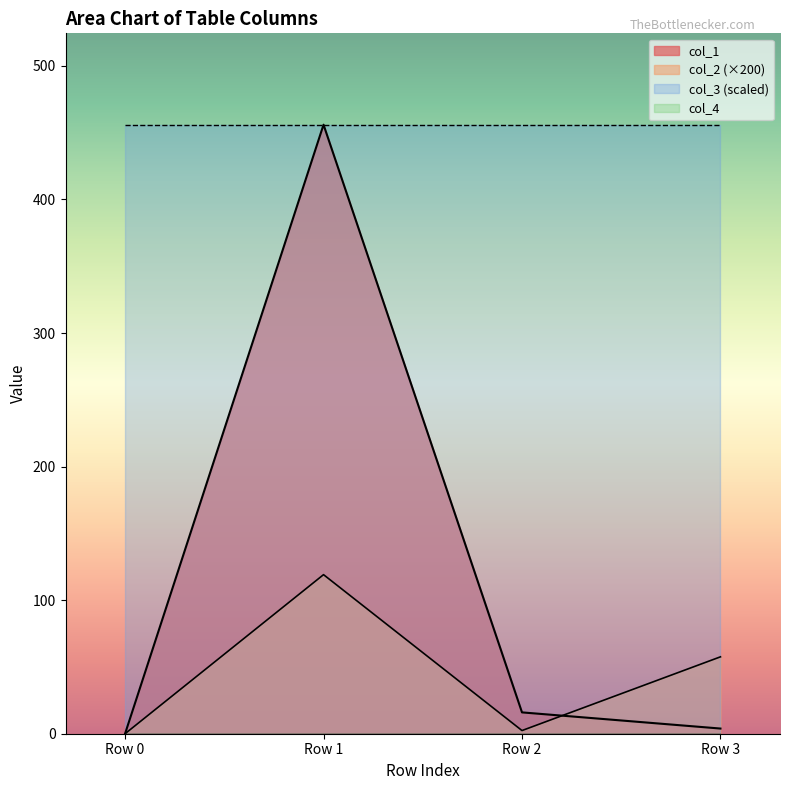

Between Row 1 and Row 3, which series saw the biggest shift?

col_1